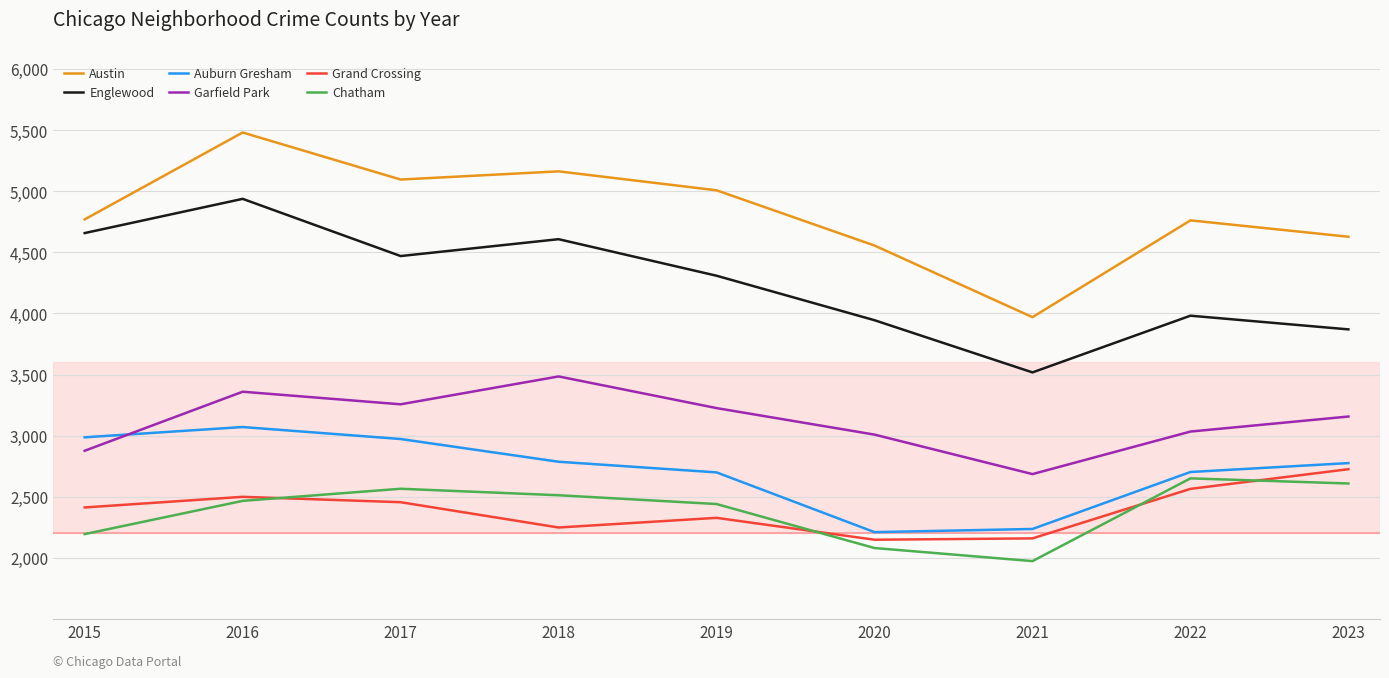

Which series changed the most between 2018 and 2021?

Austin